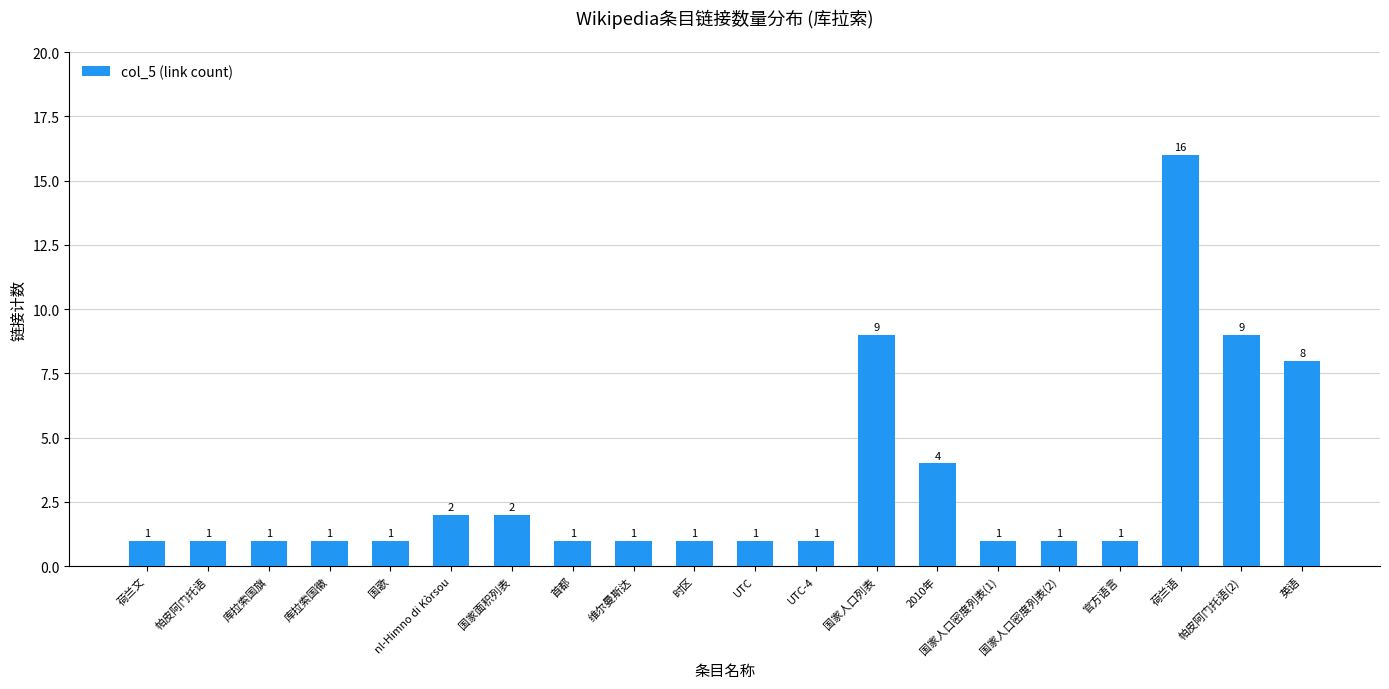

What is the difference between the second highest and minimum values?

8